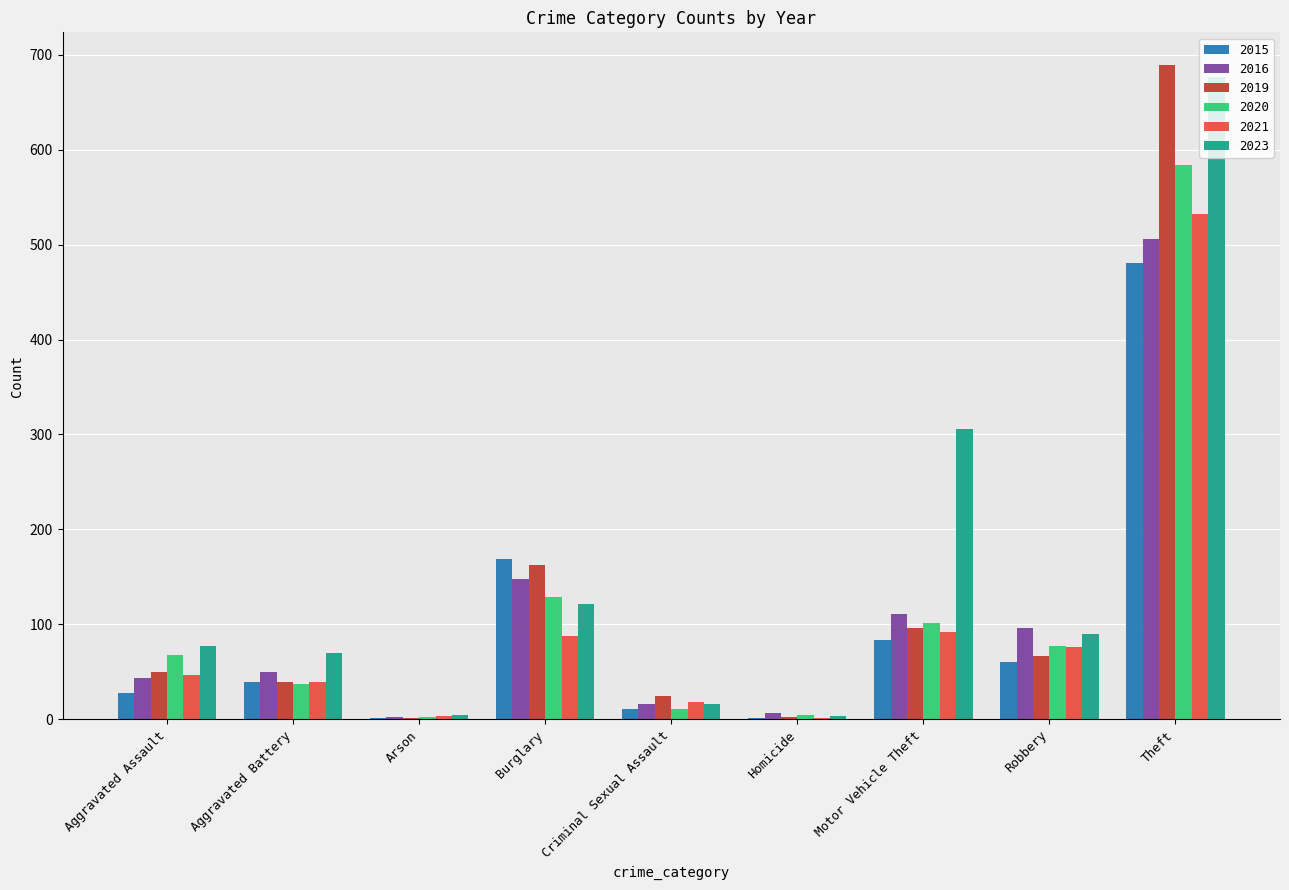

How many groups of bars are there?

9